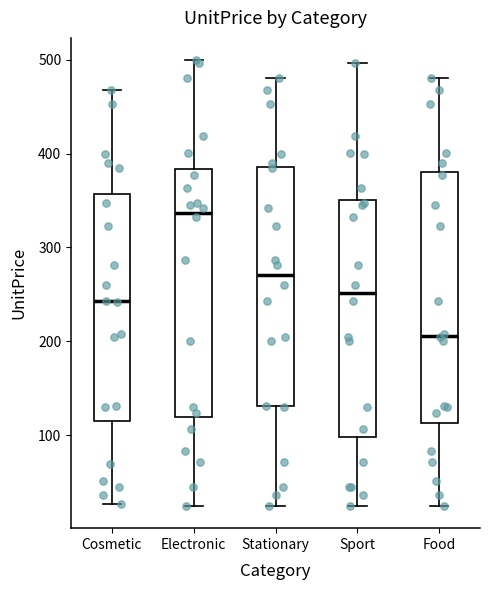

Which box has the highest median line?

Electronic